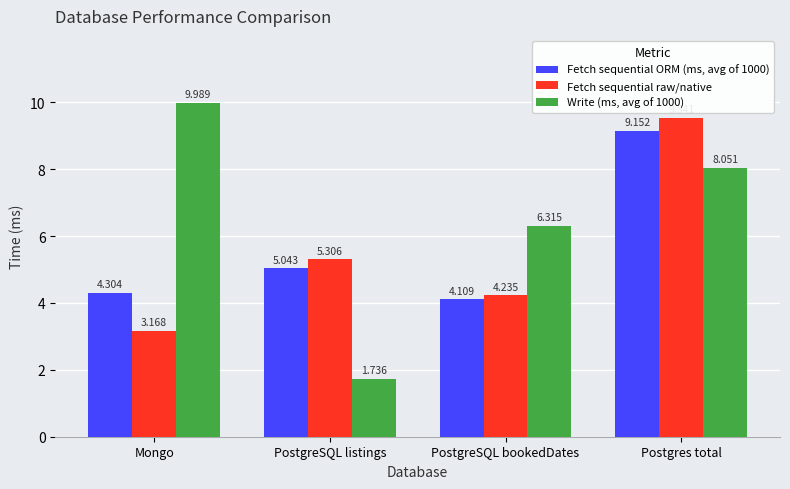

The value of Write (ms, avg of 1000) at PostgreSQL bookedDates is 6.3. True or false?

True